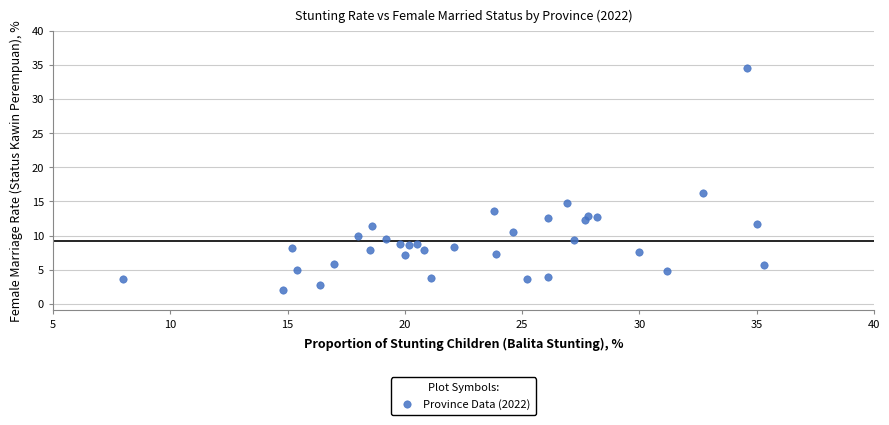

What Y value in the scatter plot is closest to 18?

16.2